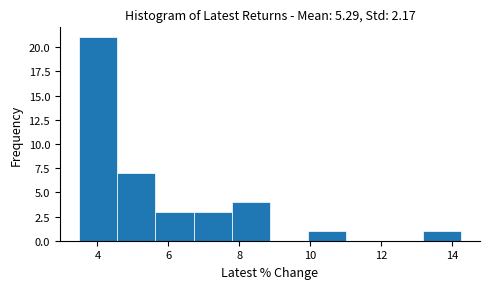

How tall is the bar that spans 10.0 to 11.0 on the x-axis? Neither the bar edges nor the heights are printed on the chart, so give them approximately, as read against the axes.

1